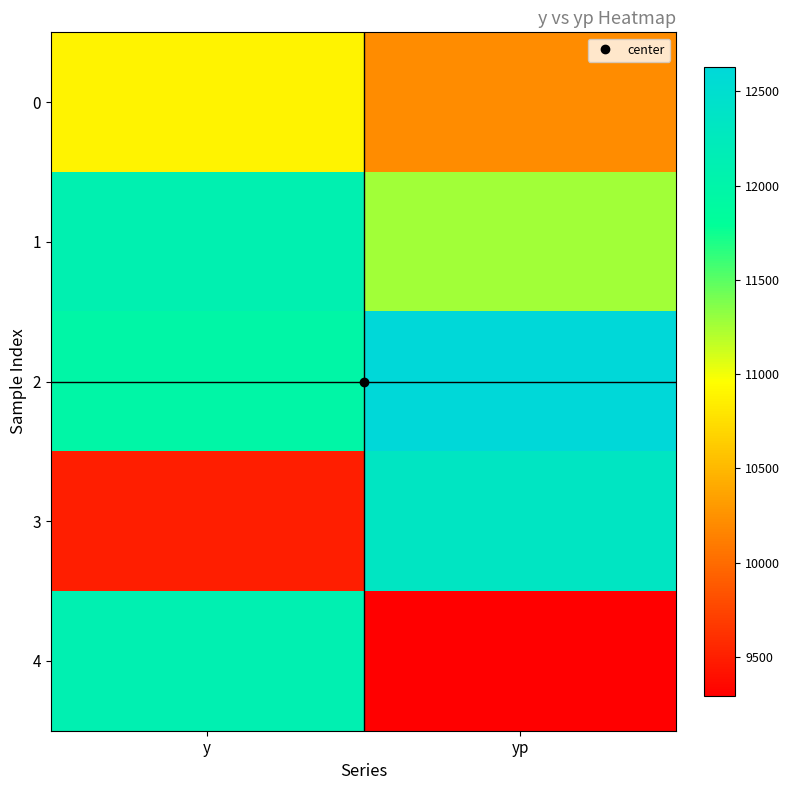

Reading left to right, extract all data points from this chart.

0: y=10889.0	yp=10214.8
1: y=12105.0	yp=11264.4
2: y=11969.0	yp=12630.7
3: y=9498.0	yp=12330.7
4: y=12110.0	yp=9291.1